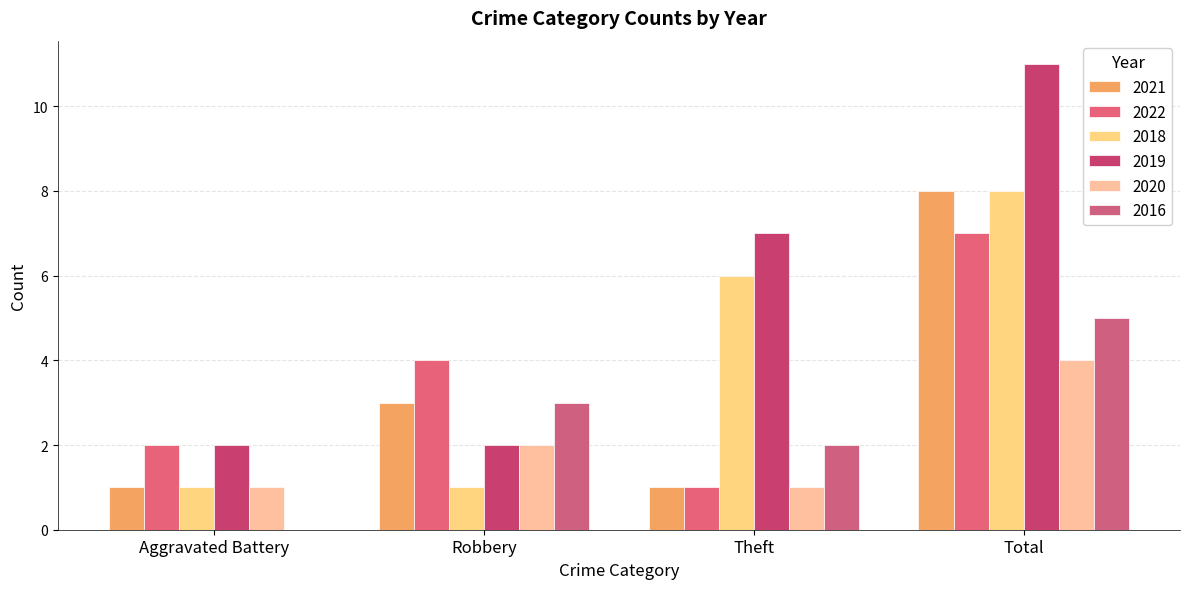

What position from the left is Robbery?

2